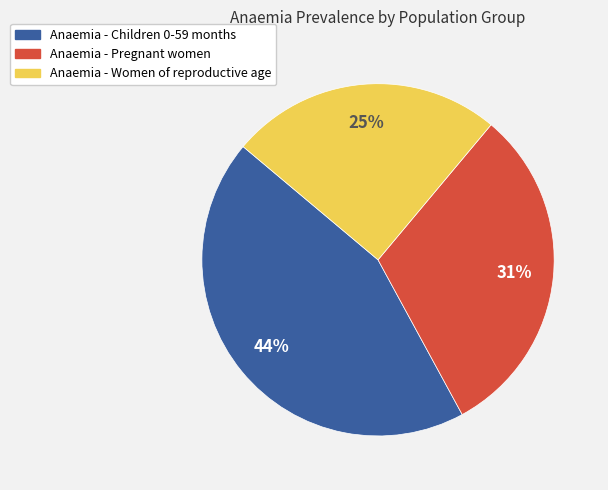

True or false: Anaemia - Children 0-59 months accounts for 44% of the total.

True